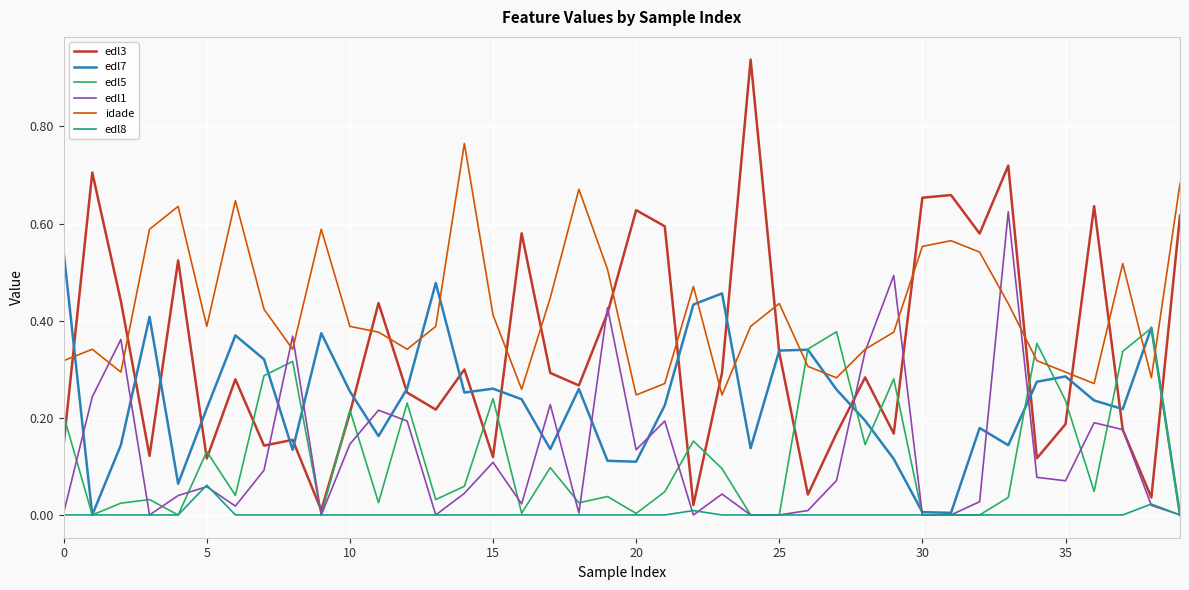

Which series has the largest range (max minus min)?

edl3